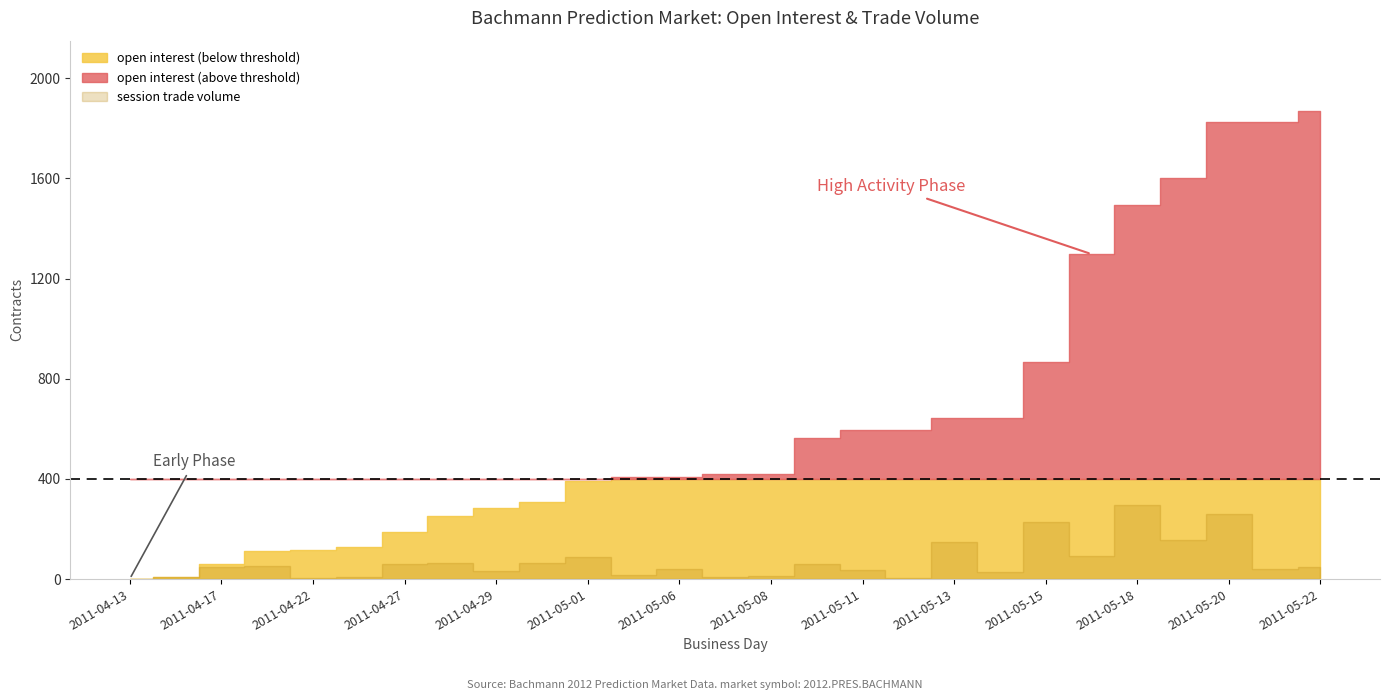

Does the chart display data point markers on the line(s)?

No